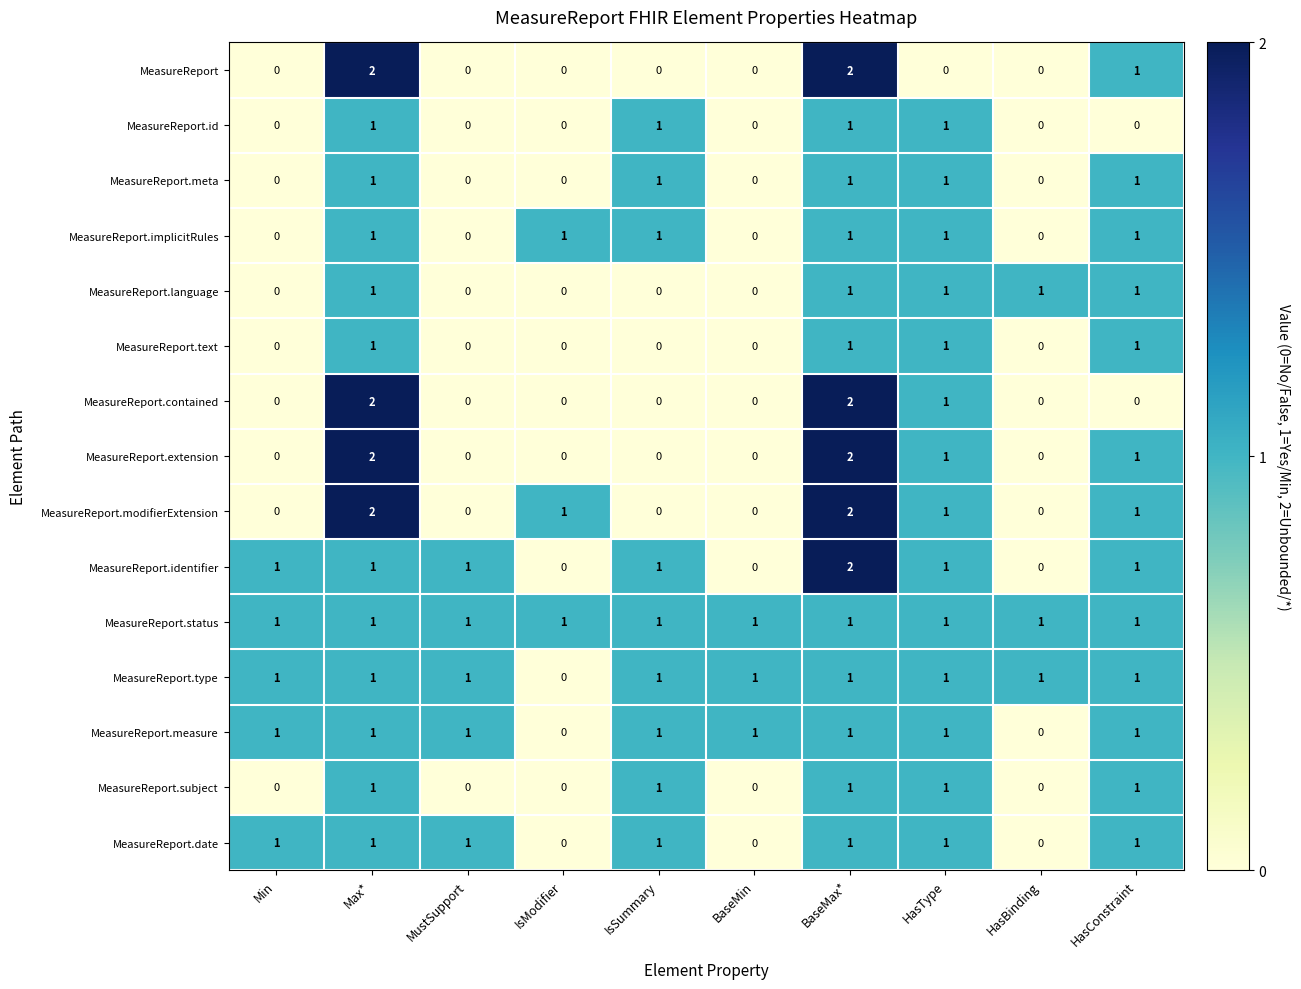

Which series has the largest total across all categories?

MeasureReport.status